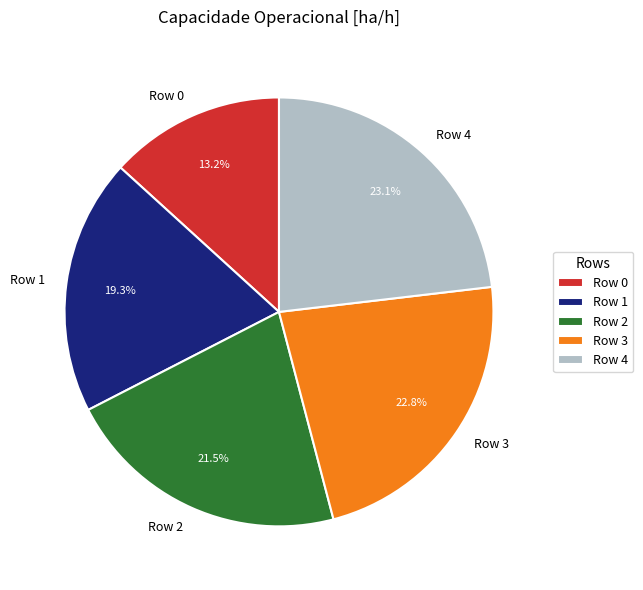

Do Row 1 and Row 4 together represent more than half of the pie?

No